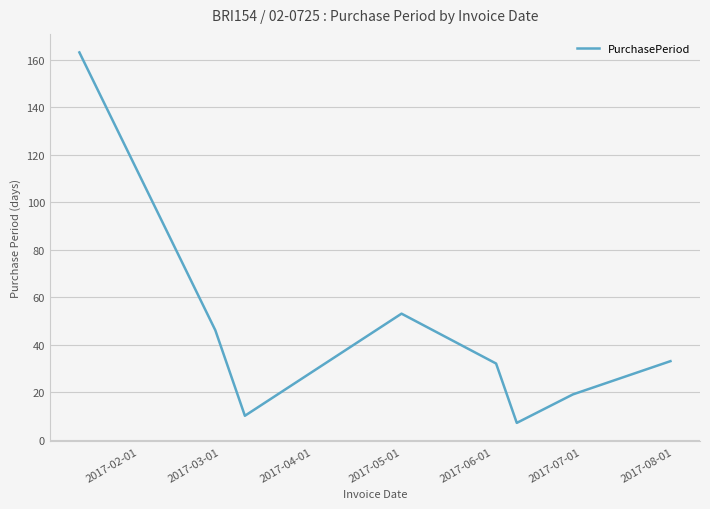

True or false: there are more than 1 points higher than both neighbors.

False